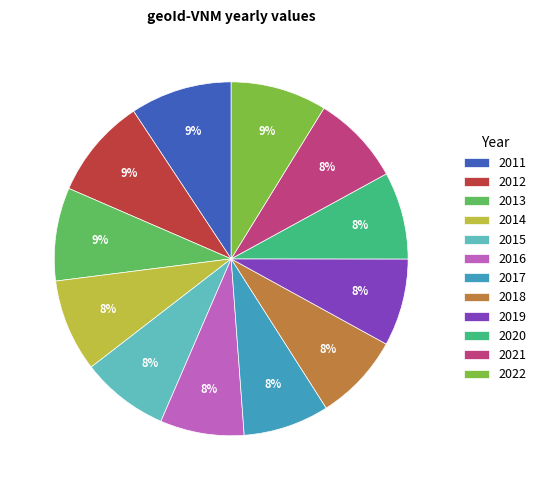

Is the sum of 2015 and 2017 greater than half?

No